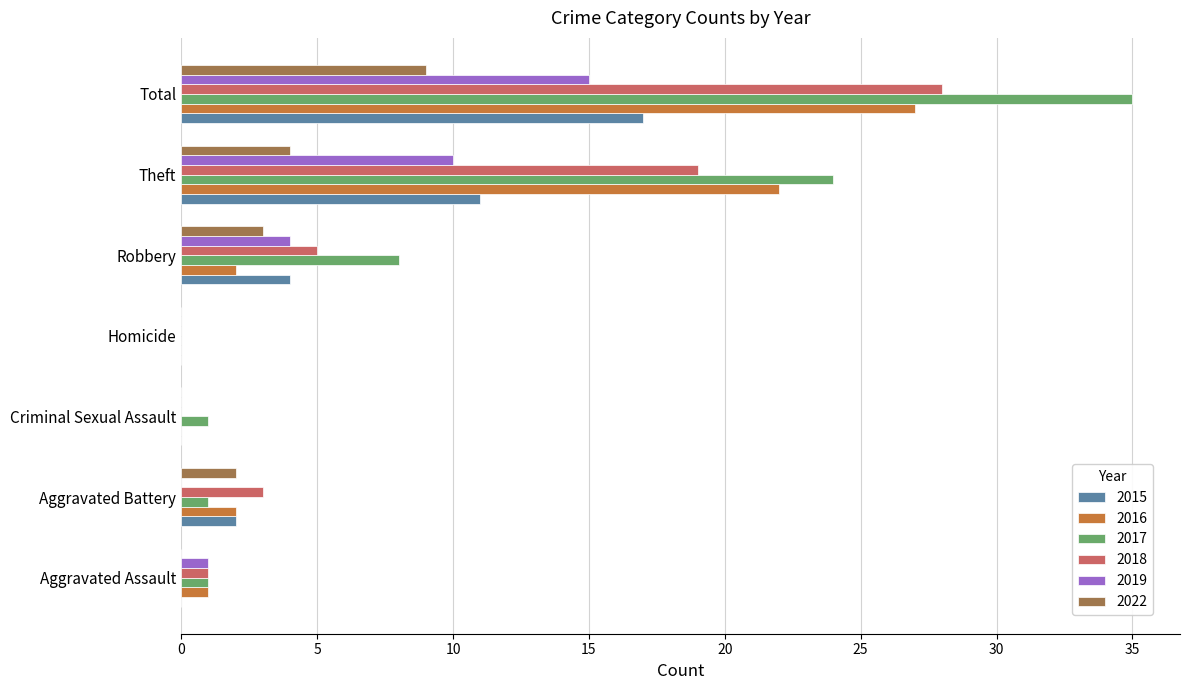

At which label is 2022 closest to 4?

Theft